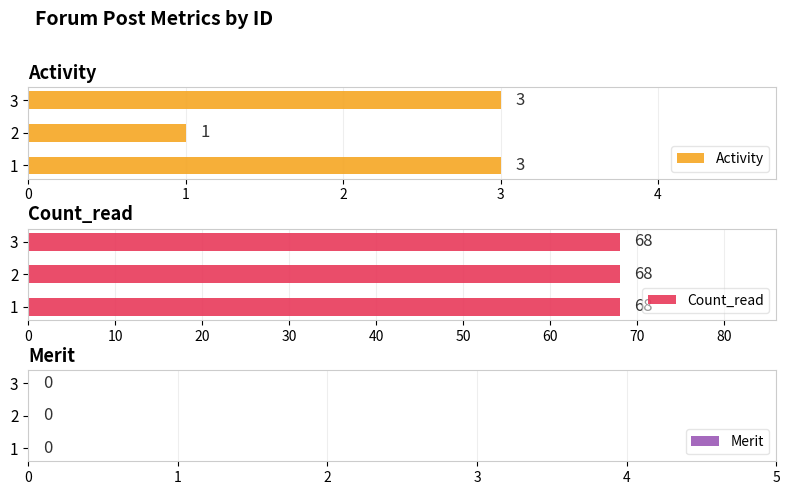

What is the sum of all Activity values?

7